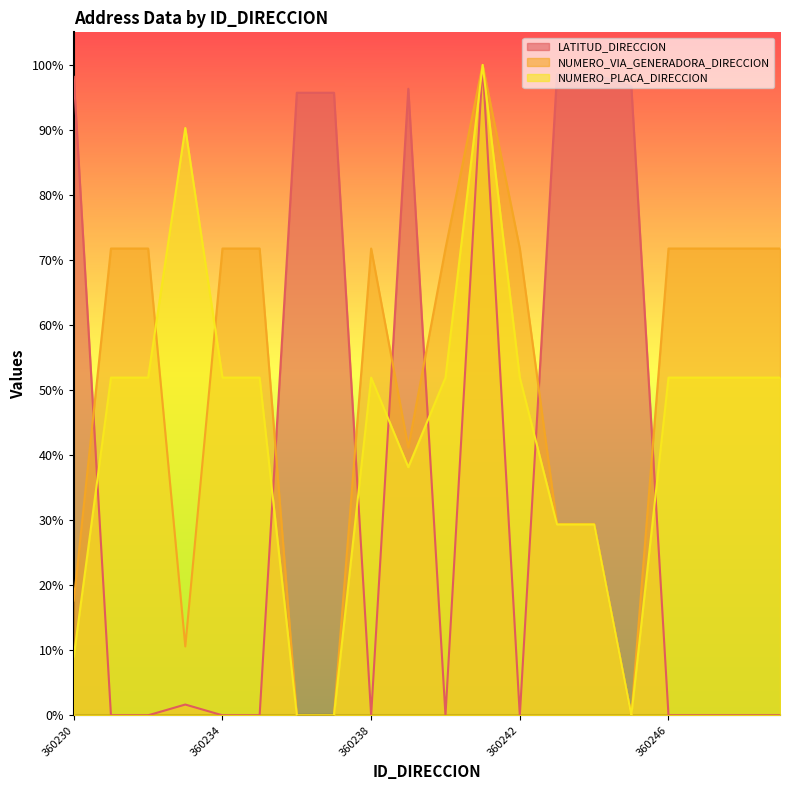

How many values in the NUMERO_PLACA_DIRECCION series exceed 0?

17